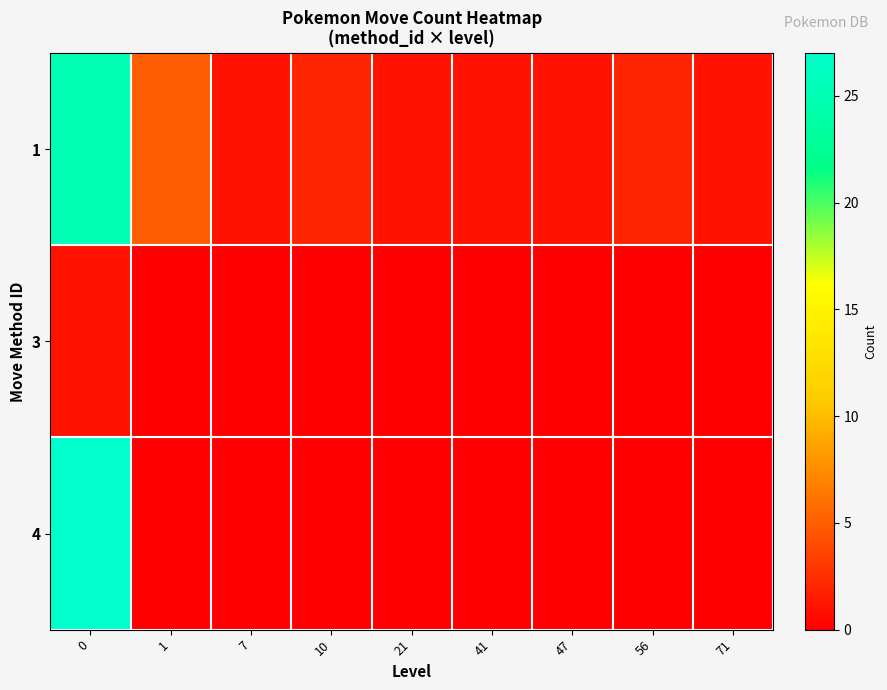

What is the spread (max minus min) of values at 41?

1